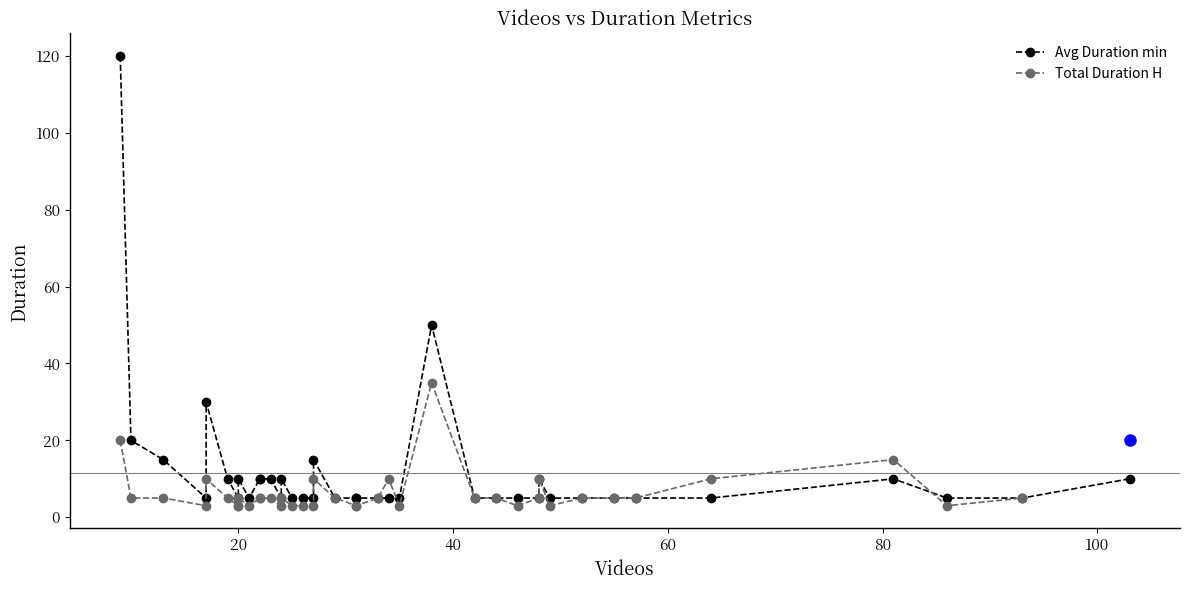

Rank the series by their maximum value, from lowest to highest.

Total Duration H, Avg Duration min